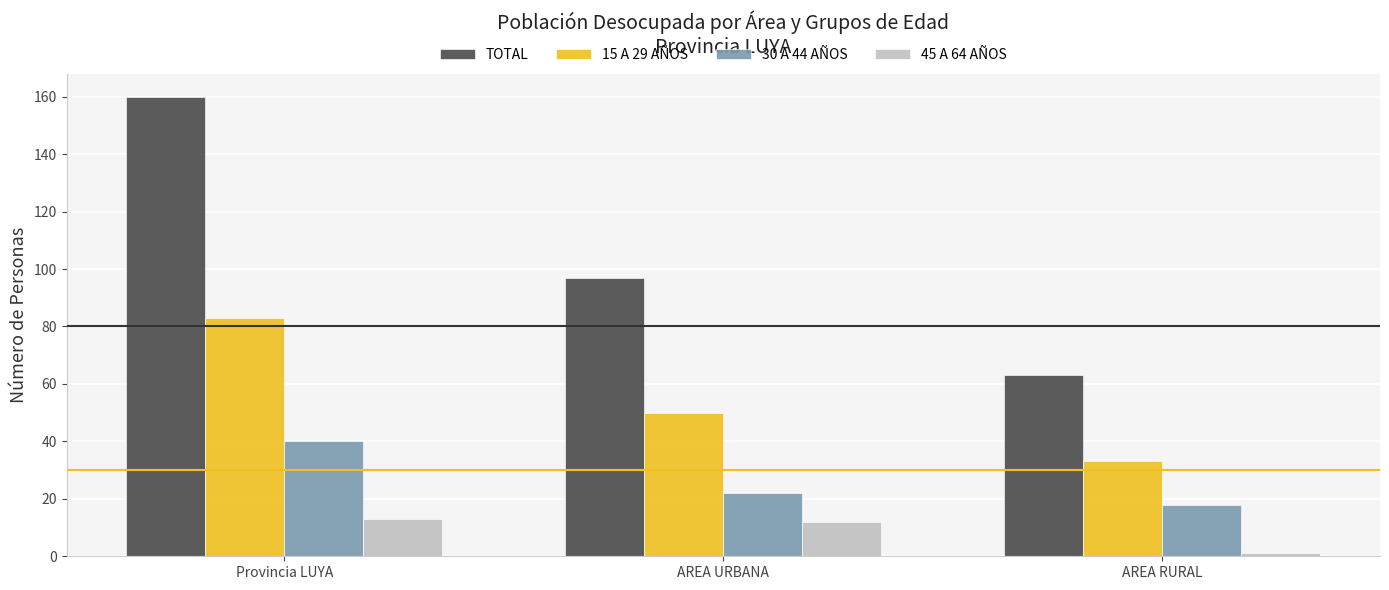

Is it true that 15 A 29 AÑOS equals 50 at AREA URBANA?

True